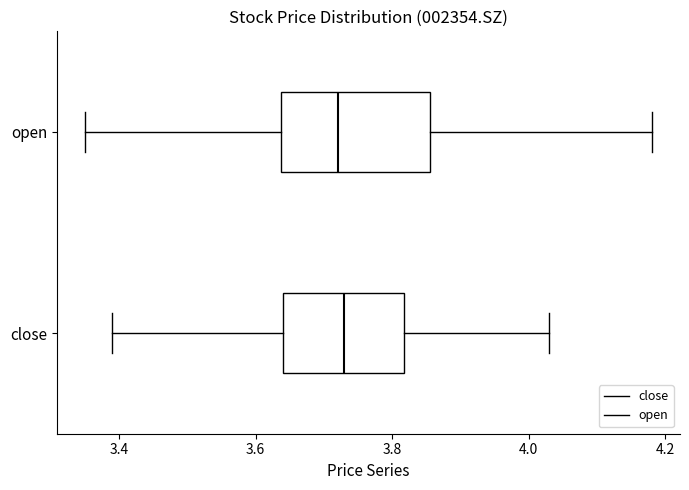

Reading bottom to top, read every box against the x-axis: the position of its median line, the range the box covers, and the ends of its whiskers. The values are not printed on the chart, so give them approximately, as read against the axis.

close: median 3.74, box 3.64 to 3.82, whiskers 3.40 to 4.04
open: median 3.72, box 3.64 to 3.86, whiskers 3.36 to 4.18